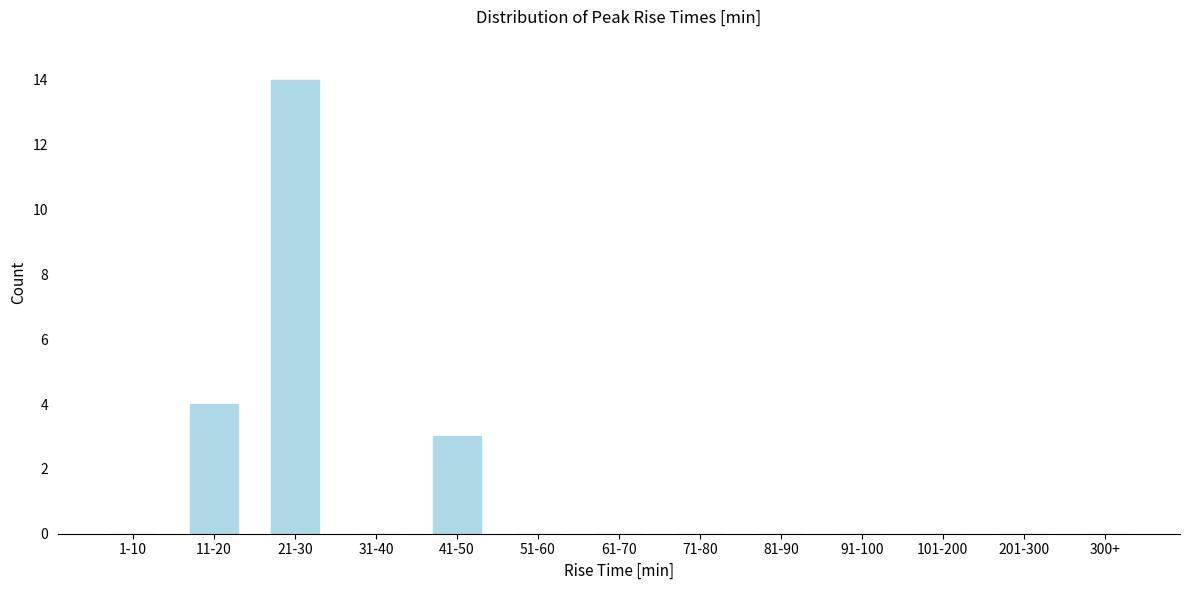

Reading left to right, extract all data points from this chart.

1-10=0	11-20=4	21-30=14	31-40=0	41-50=3	51-60=0	61-70=0	71-80=0	81-90=0	91-100=0	101-200=0	201-300=0	300+=0